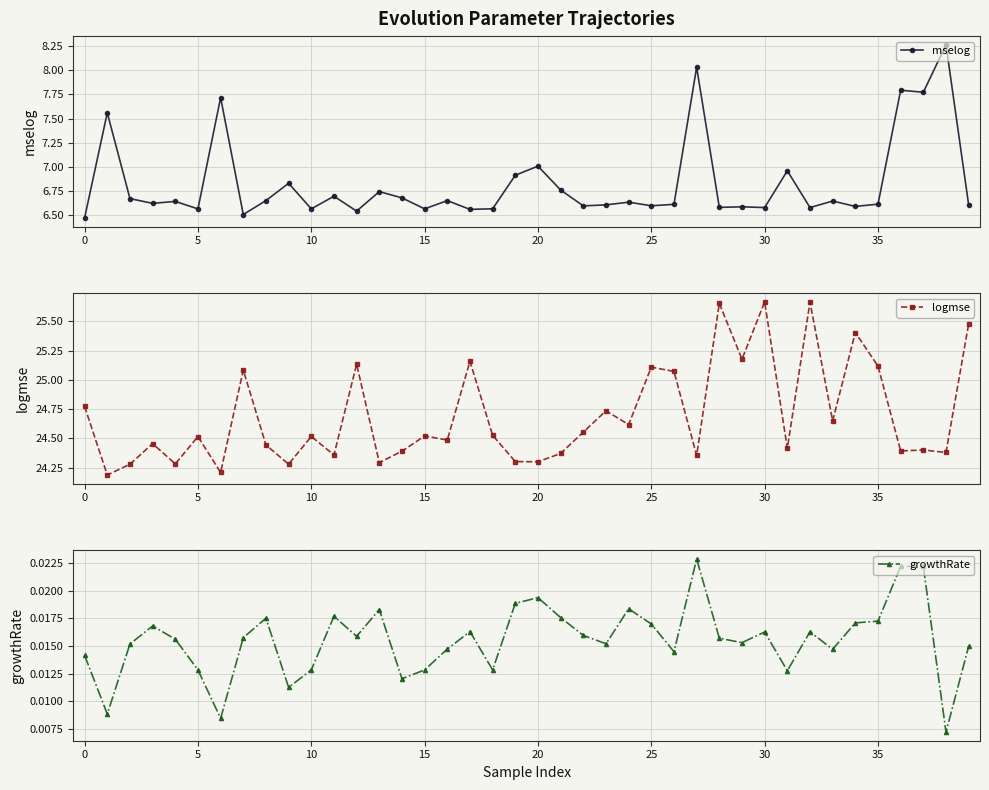

True or false: mselog has more than 1 points higher than both neighbors.

True